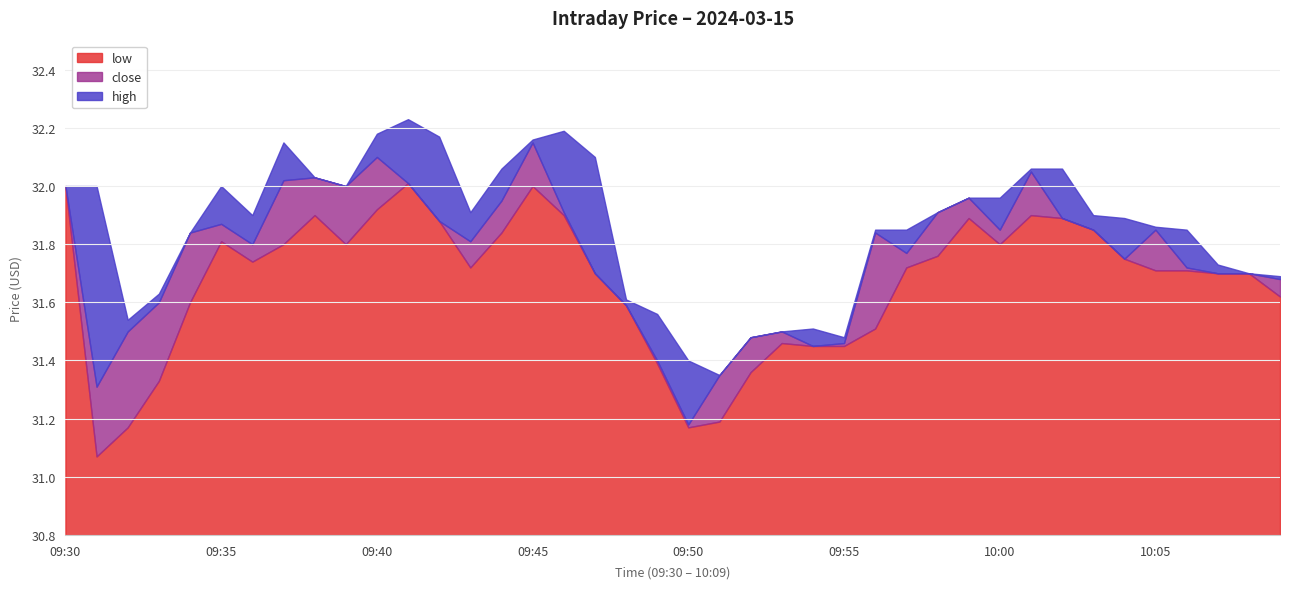

At which category is the sum across all series the highest?

09:45